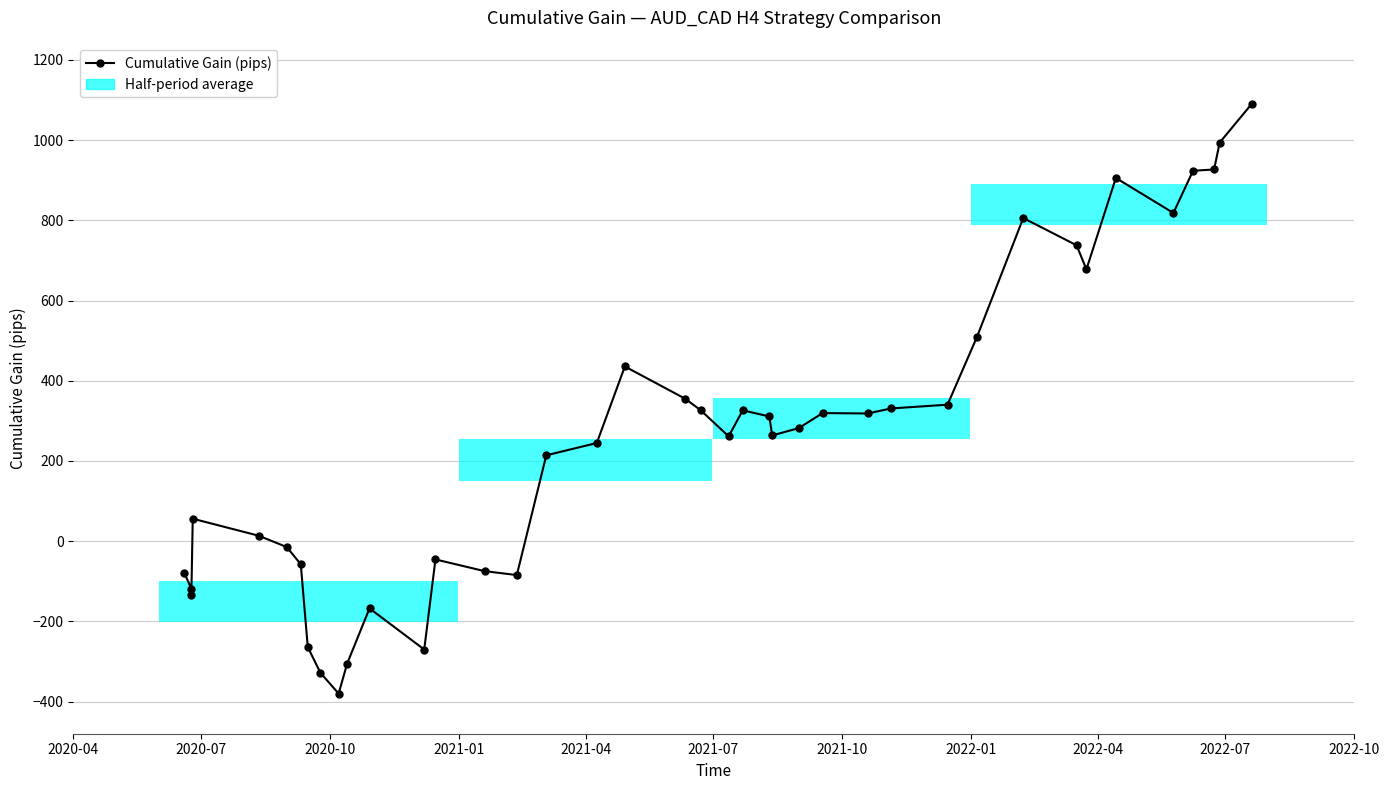

The chart shows a value of 107.0 at 24. True or false?

False